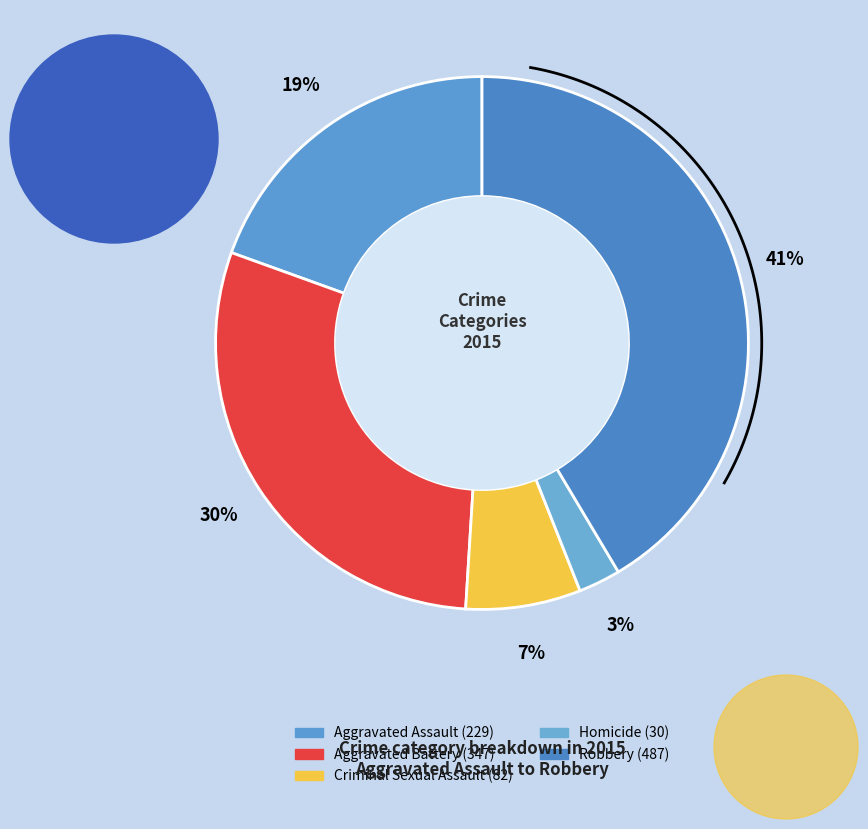

Which slice is the smallest?

Homicide